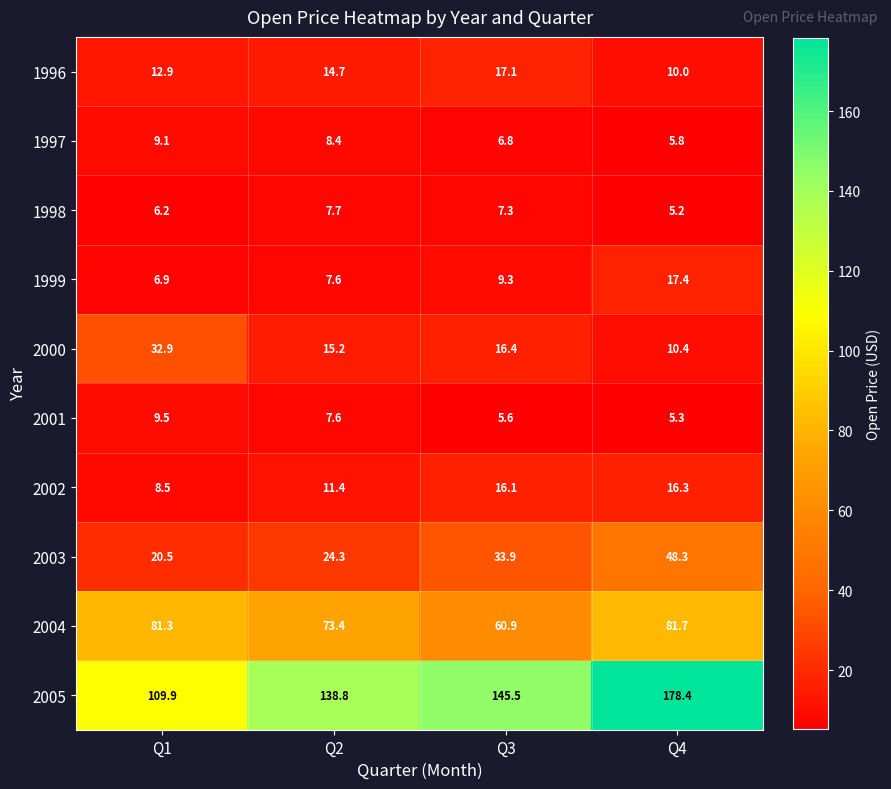

Which category has the highest value in the 2002 series?

Q4